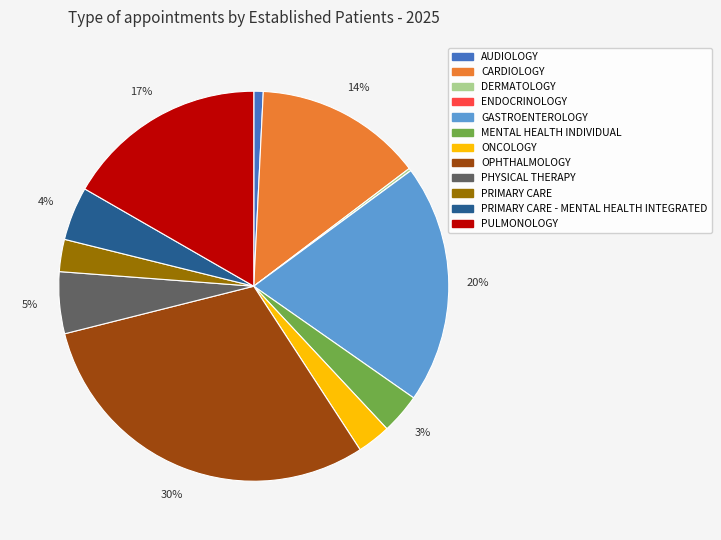

The GASTROENTEROLOGY slice represents 5% of the pie. True or false?

False